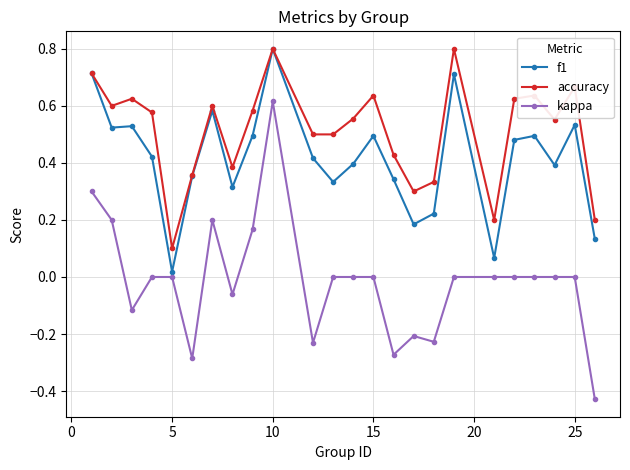

Which series has the largest range (max minus min)?

kappa